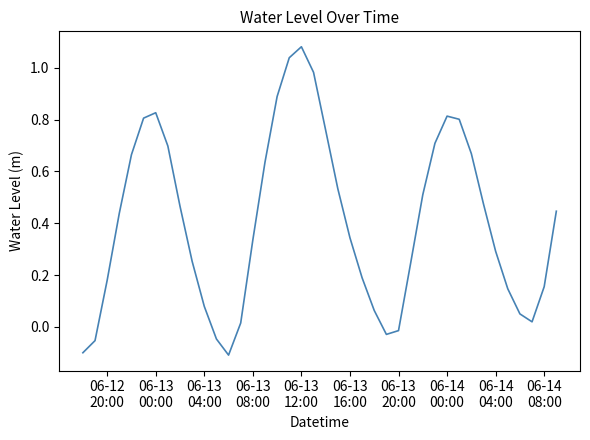

What is the difference between the maximum and minimum values?

1.2